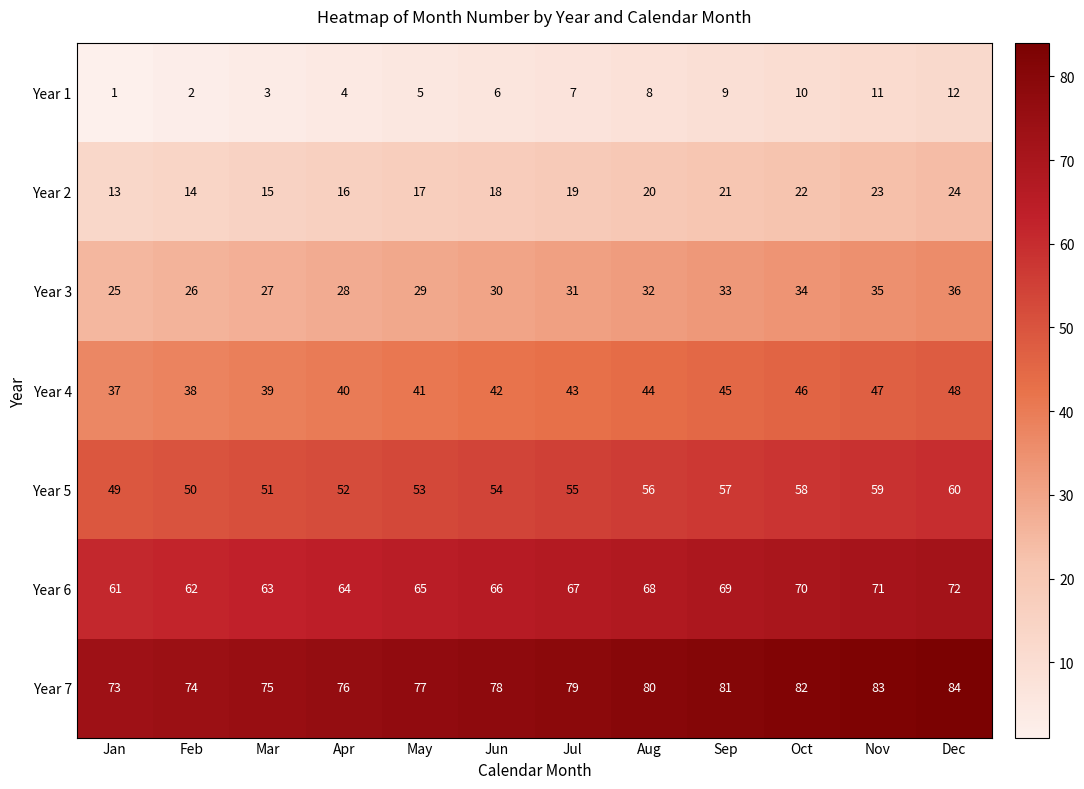

What is the greatest value displayed?

84